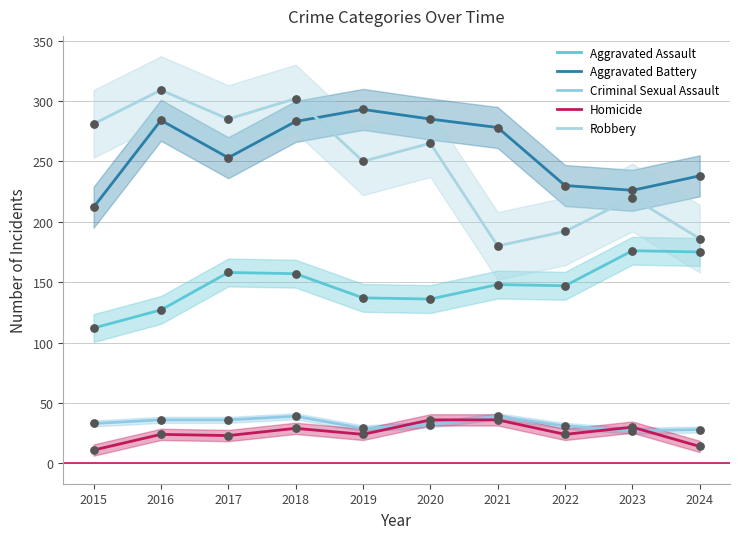

Is the value of Robbery at 2022 greater than the value of Criminal Sexual Assault at 2019?

Yes